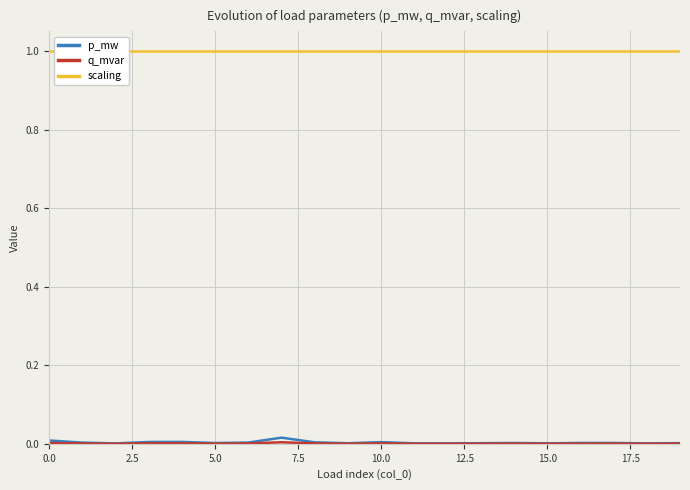

True or false: p_mw has more than 2 interior local peaks.

True